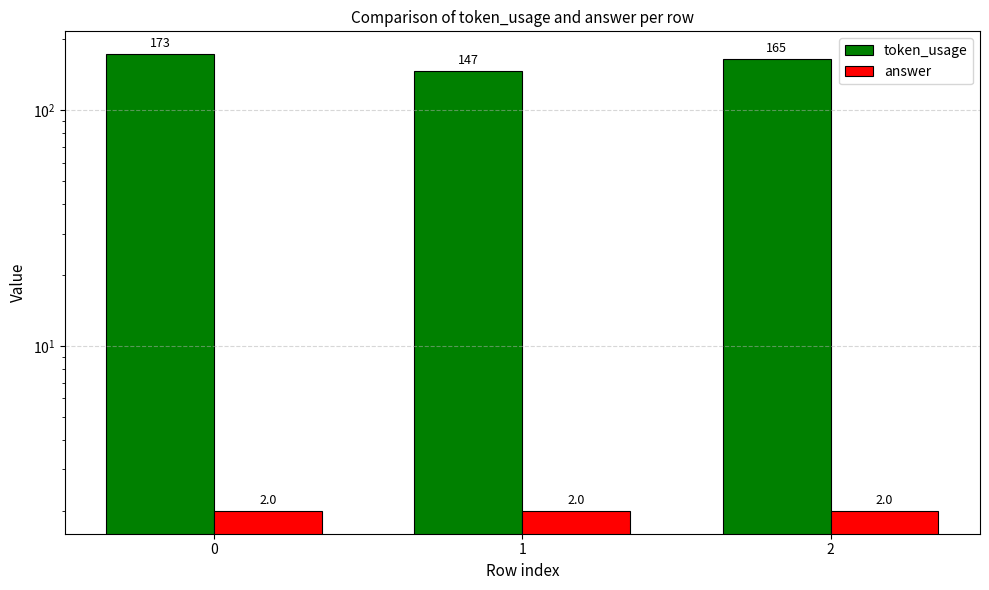

The token_usage series shows 49 at 2. True or false?

False